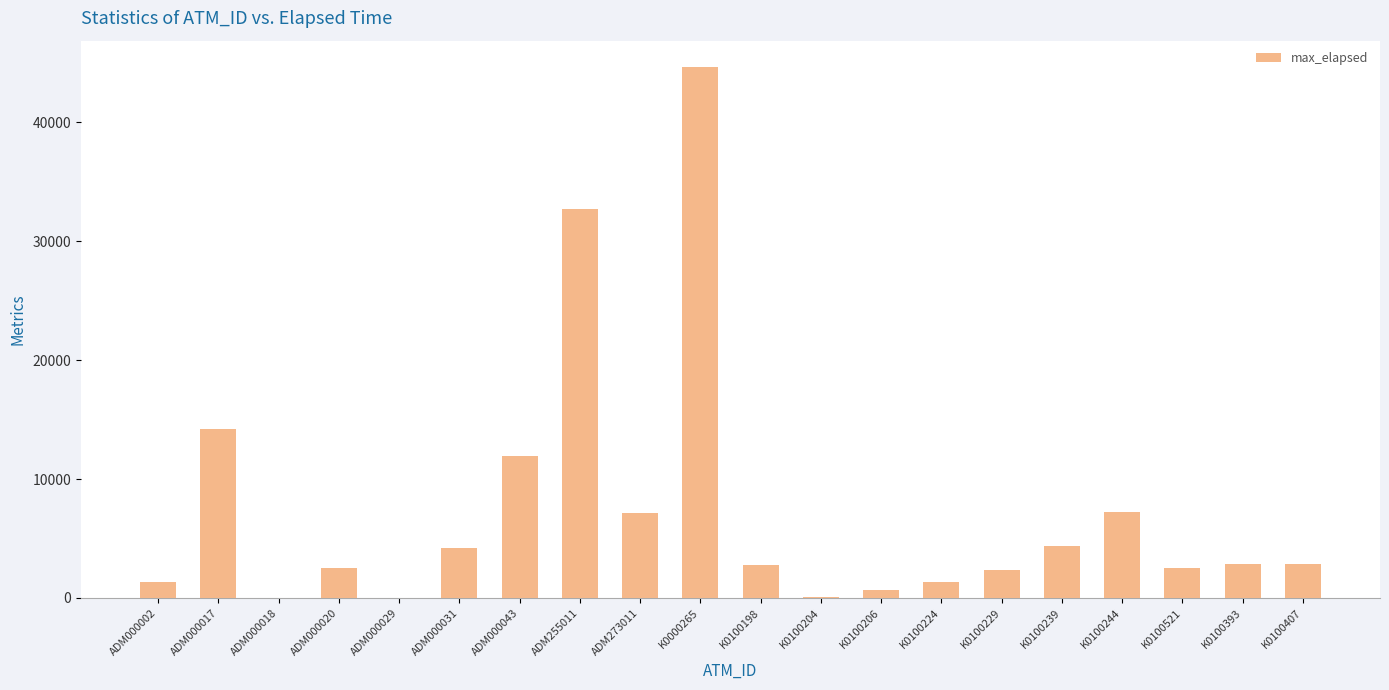

True or false: the data shows 586 at K0100393.

False